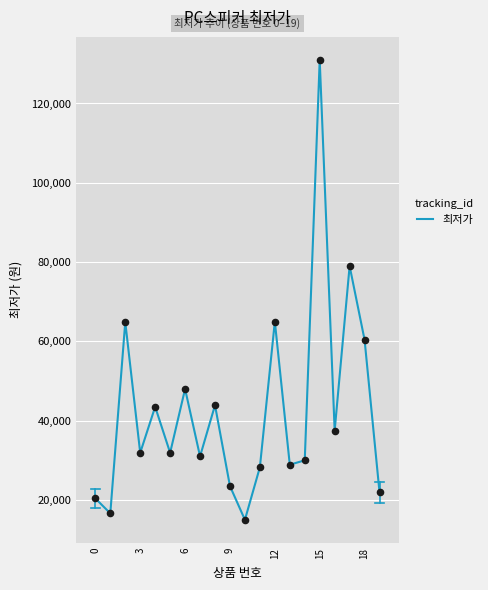

What is the difference between the maximum and minimum values?

116000